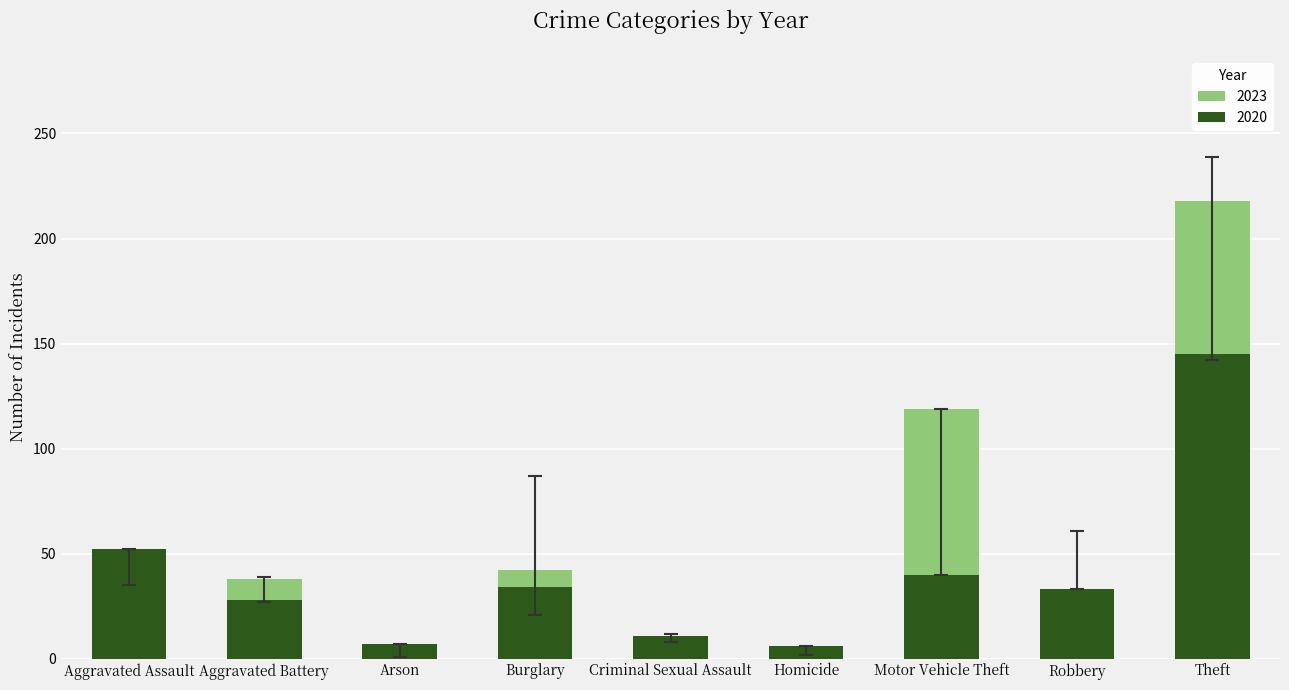

The value of 2015 at Aggravated Battery is 39. True or false?

True